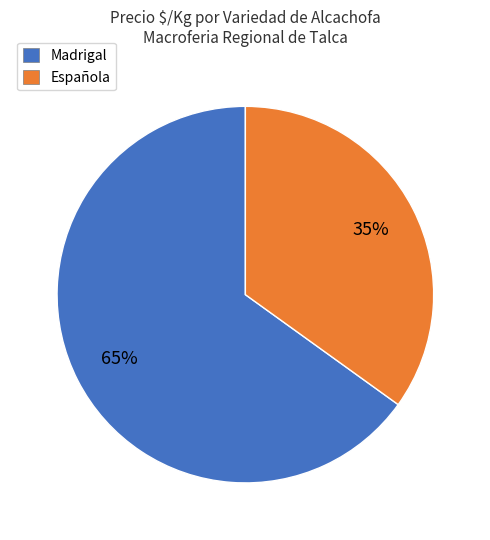

True or false: Madrigal accounts for 56% of the total.

False